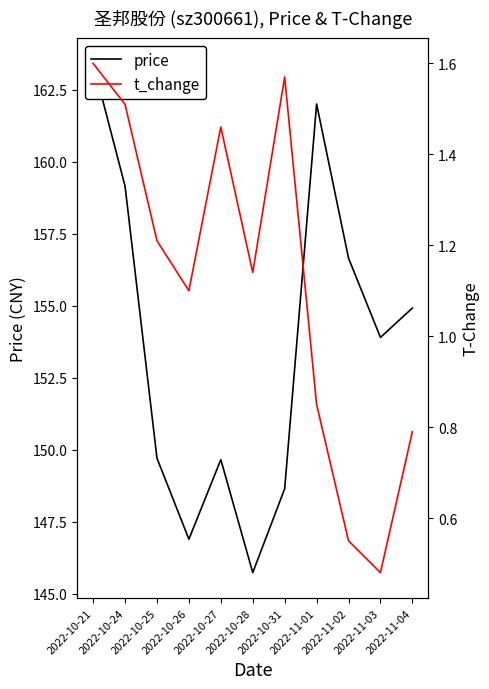

Which label corresponds to the smallest value in the chart?

2022-11-03